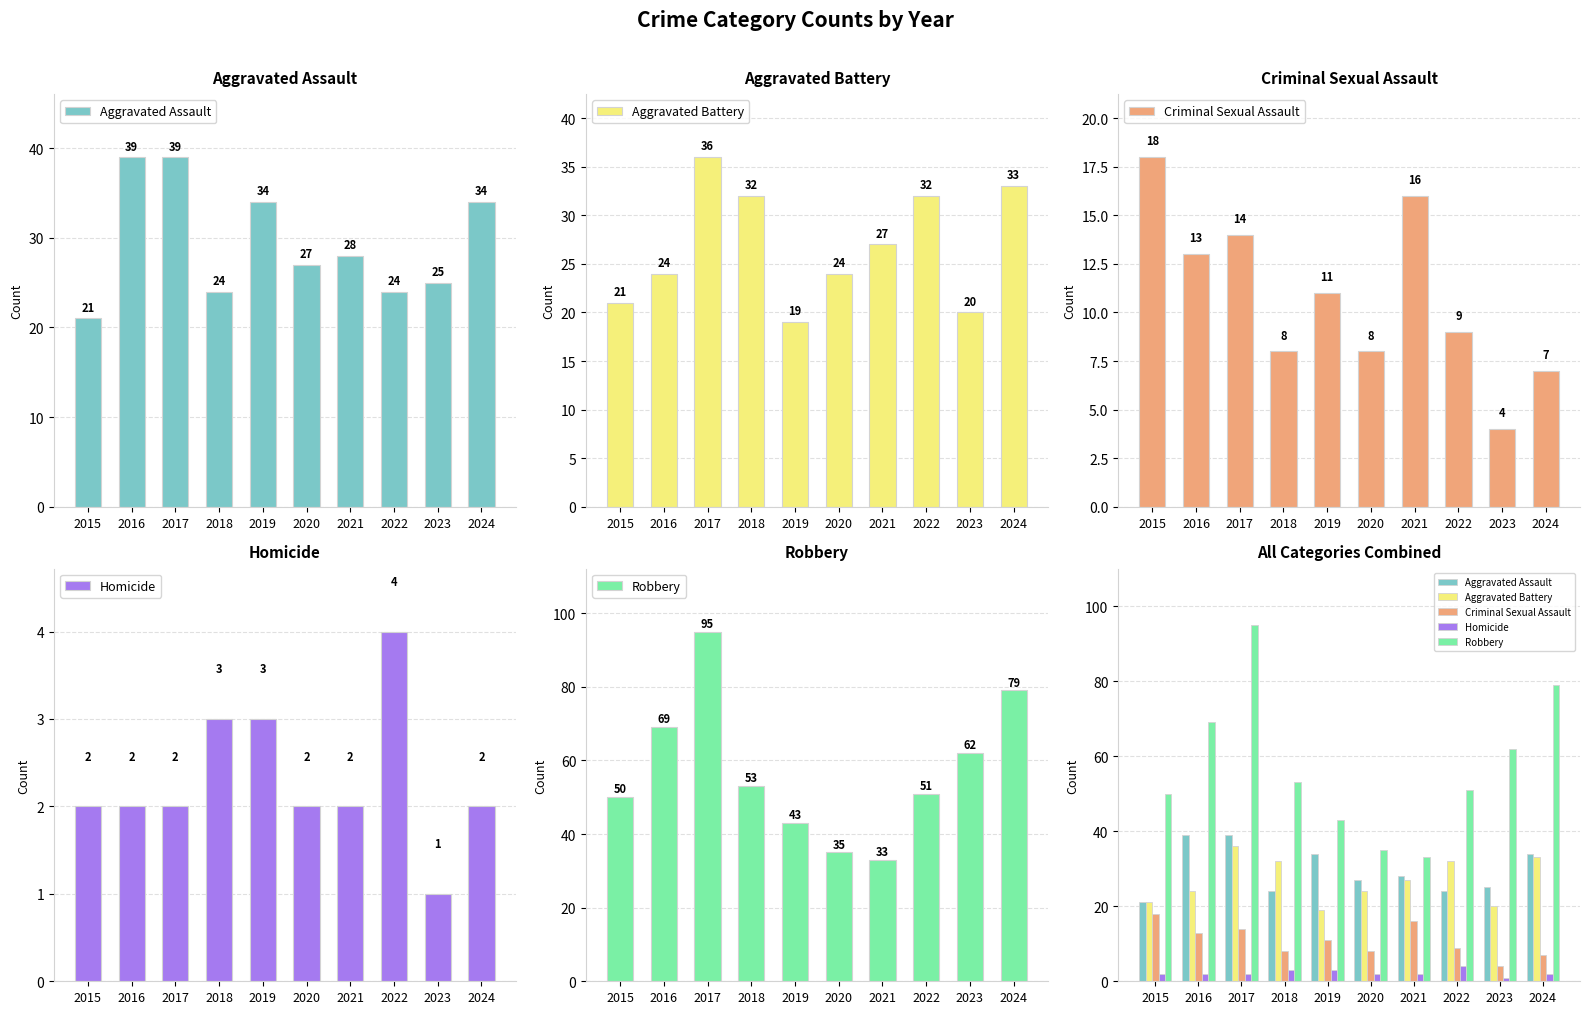

What is the value of the Robbery bar at the 1st from the left?

50